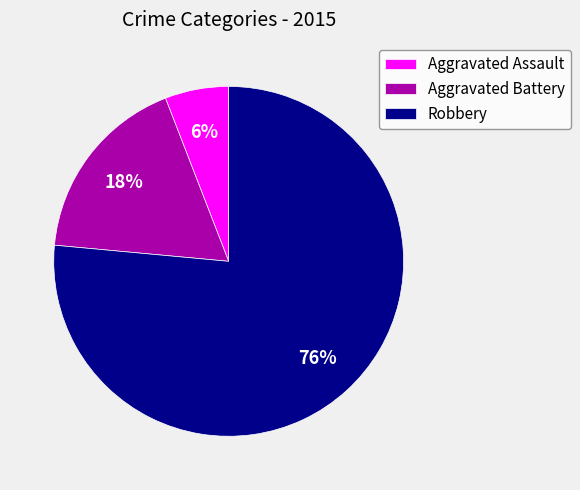

What is the largest slice in the pie chart?

Robbery